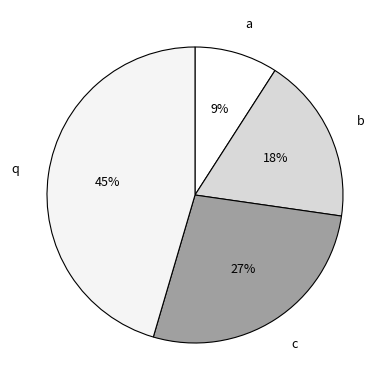

Rank the categories by value from highest to lowest.

q, c, b, a